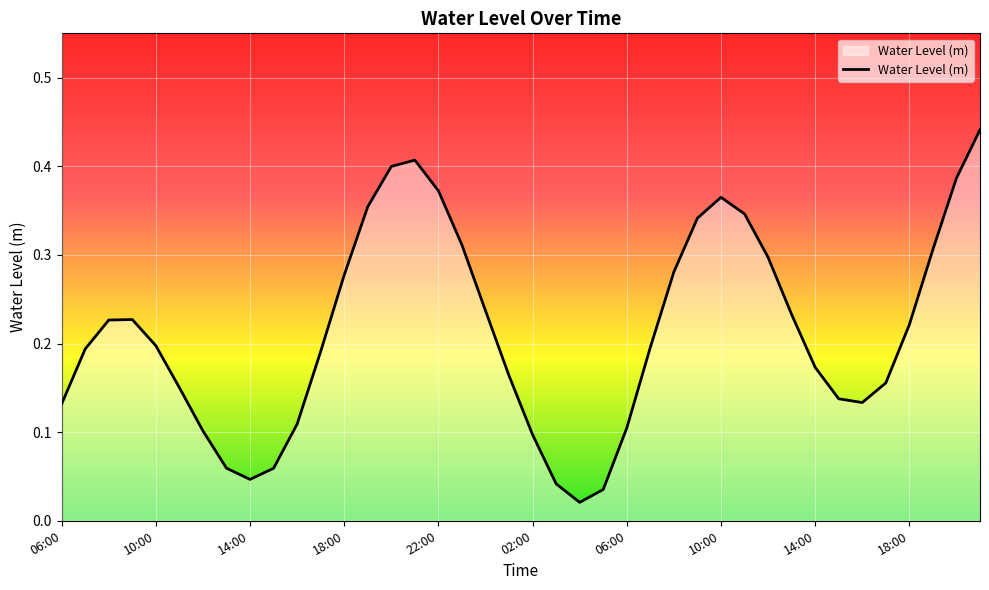

Reading left to right, extract all data points from this chart.

06:00=0.1	07:00=0.2	08:00=0.2	09:00=0.2	10:00=0.2	11:00=0.2	12:00=0.1	13:00=0.1	14:00=0.0	15:00=0.1	16:00=0.1	17:00=0.2	18:00=0.3	19:00=0.4	20:00=0.4	21:00=0.4	22:00=0.4	23:00=0.3	00:00=0.2	01:00=0.2	02:00=0.1	03:00=0.0	04:00=0.0	05:00=0.0	06:00=0.1	07:00=0.2	08:00=0.3	09:00=0.3	10:00=0.4	11:00=0.3	12:00=0.3	13:00=0.2	14:00=0.2	15:00=0.1	16:00=0.1	17:00=0.2	18:00=0.2	19:00=0.3	20:00=0.4	21:00=0.4